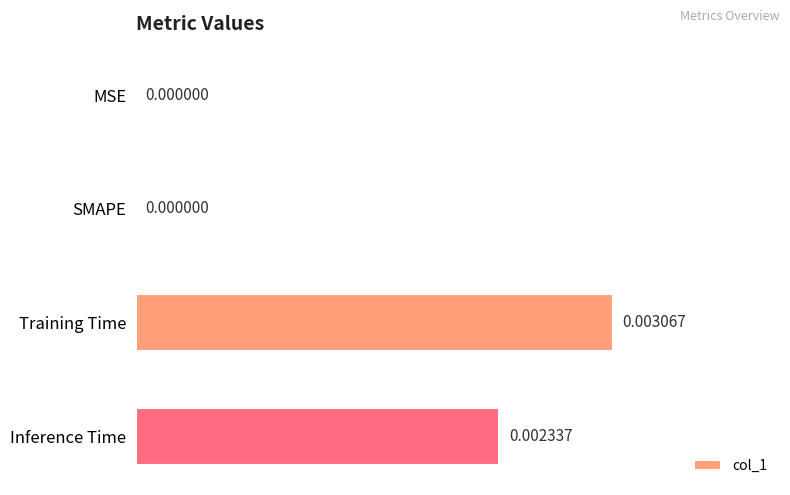

Which label corresponds to the largest value in the chart?

Training Time